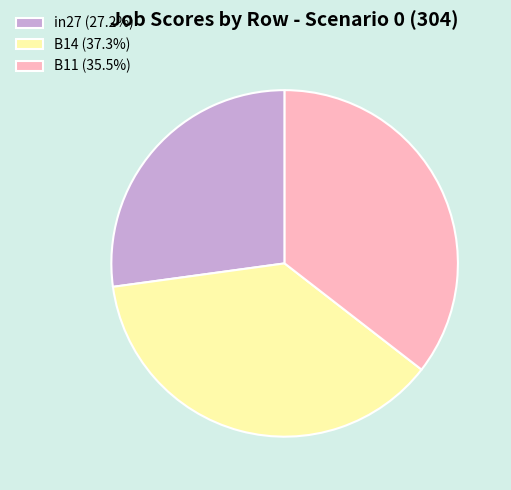

Does in27 represent more than half of the total?

No